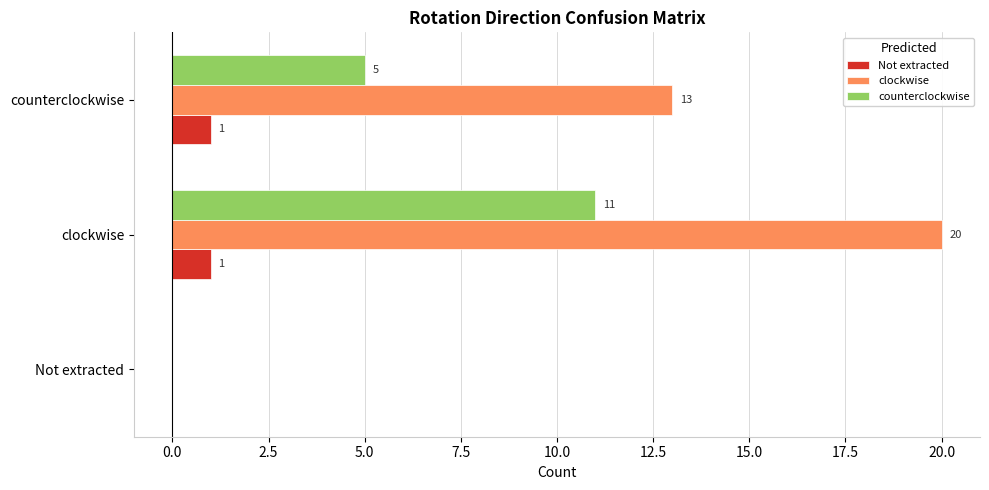

Which category has the highest value in the counterclockwise series?

clockwise